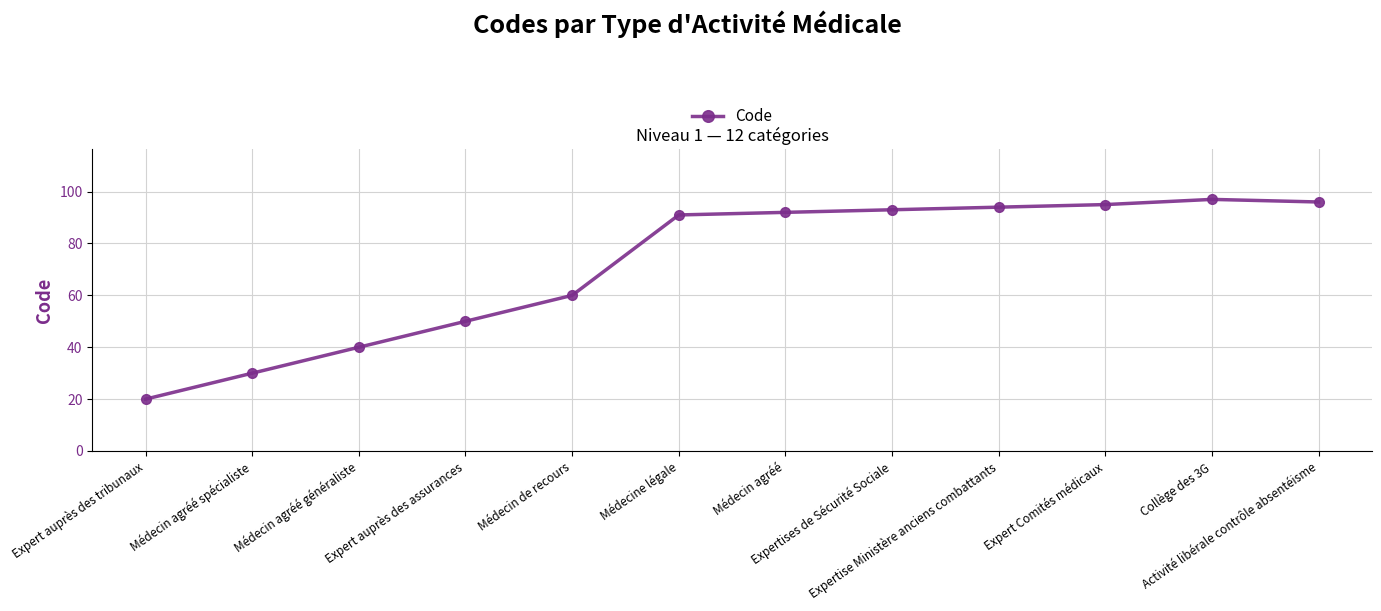

What is the smallest value displayed?

20